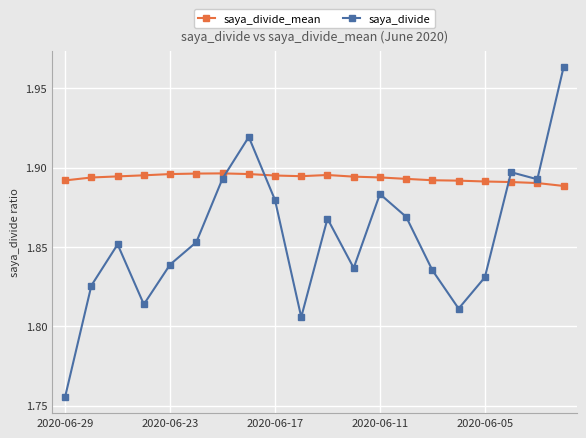

Count the saya_divide values in the range 1 to 2.

20